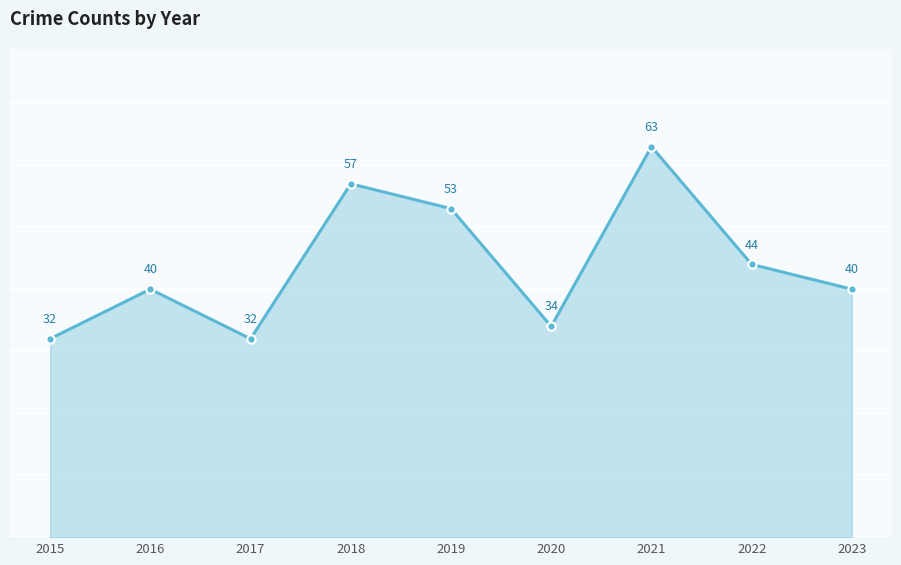

What is the change in value from 2015 to 2016?

+8